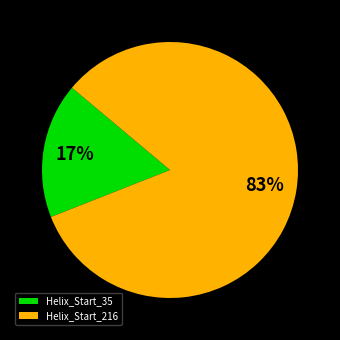

What percentage is the Helix_Start_35 slice, to the nearest percent?

17%